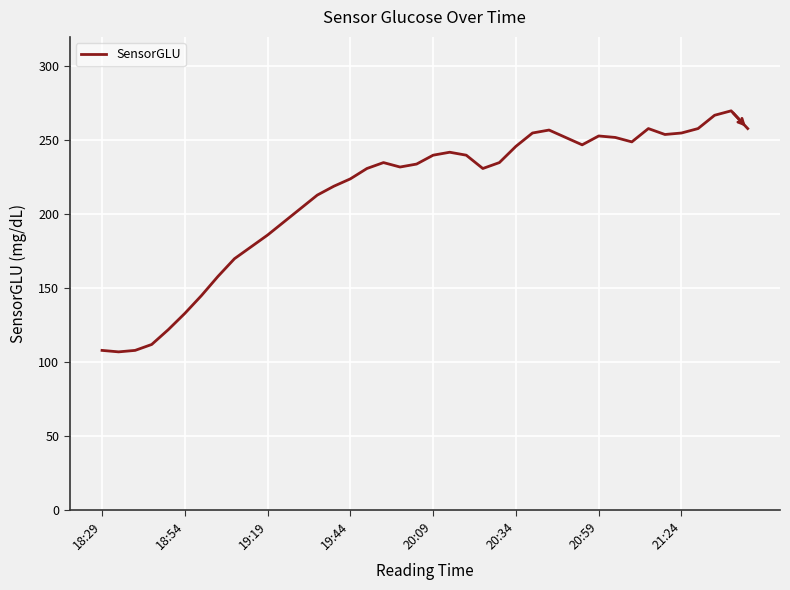

What is the average value?

213